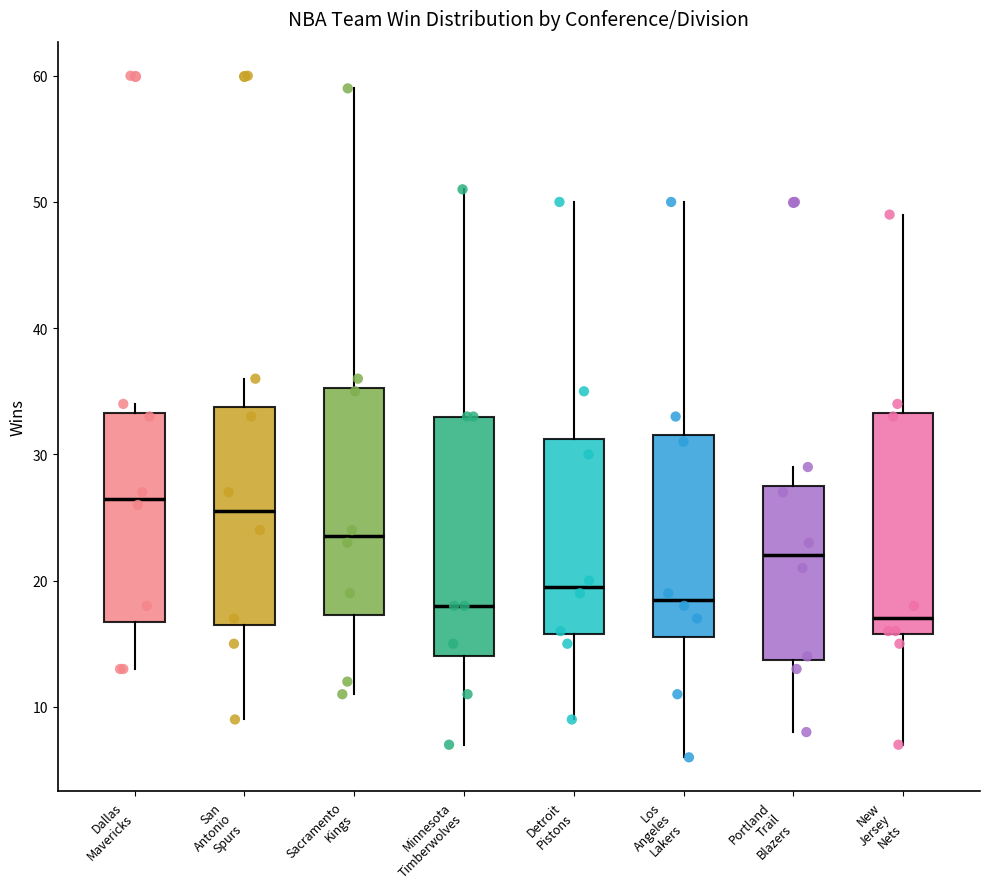

Reading left to right, read every box against the y-axis: the position of its median line, the range the box covers, and the ends of its whiskers. The values are not printed on the chart, so give them approximately, as read against the axis.

Dallas Mavericks: median 27, box 17 to 33, whiskers 13 to 34
San Antonio Spurs: median 26, box 17 to 34, whiskers 9 to 36
Sacramento Kings: median 24, box 17 to 35, whiskers 11 to 59
Minnesota Timberwolves: median 18, box 14 to 33, whiskers 7 to 51
Detroit Pistons: median 20, box 16 to 31, whiskers 9 to 50
Los Angeles Lakers: median 19, box 16 to 32, whiskers 6 to 50
Portland Trail Blazers: median 22, box 14 to 28, whiskers 8 to 29
New Jersey Nets: median 17, box 16 to 33, whiskers 7 to 49